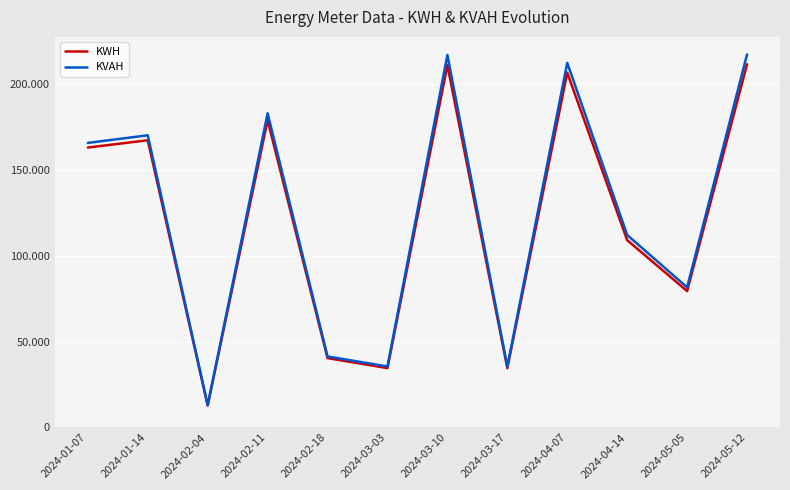

List the series in order of their peak value, lowest first.

KWH, KVAH